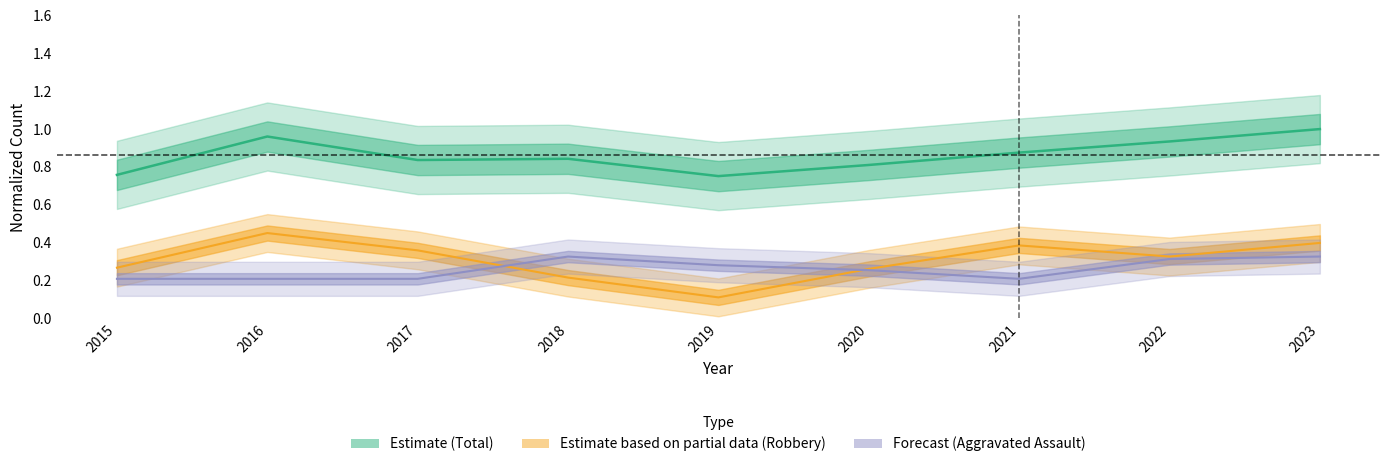

The Total series shows 1.4 at 2021. True or false?

False